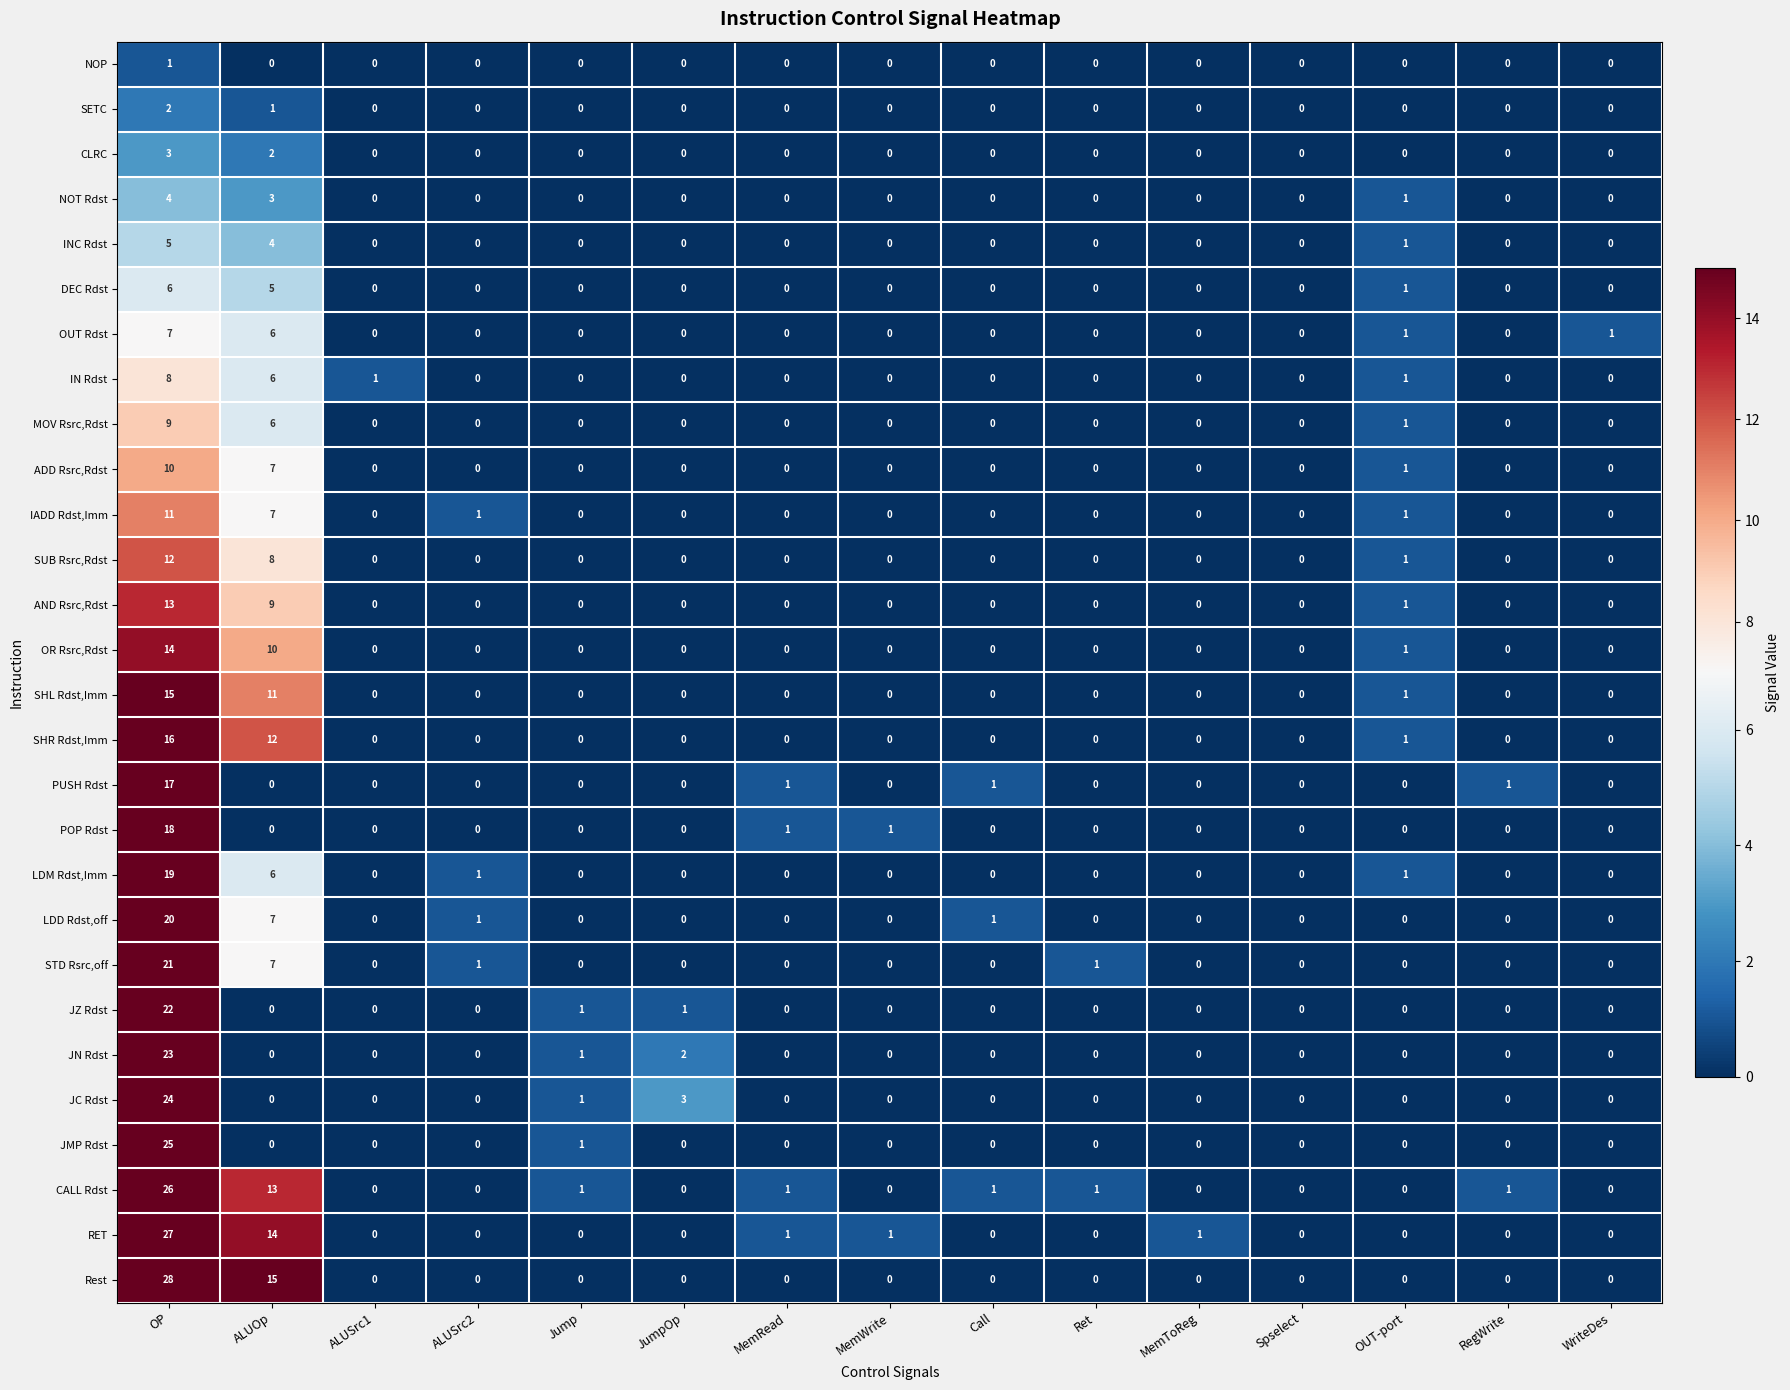

What is the maximum value for SUB Rsrc,Rdst?

12